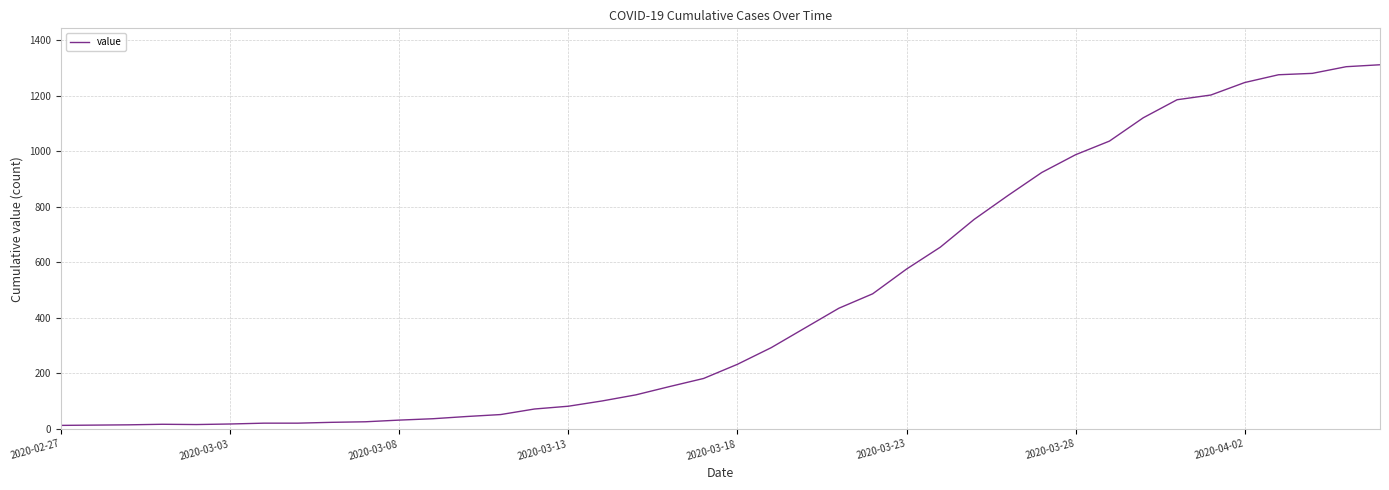

What is the greatest value displayed?

1312